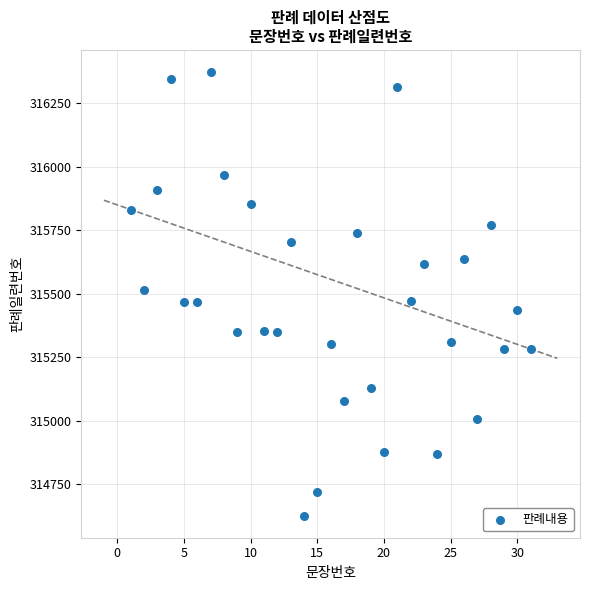

What is the range of Y values (max minus min)?

1746.2